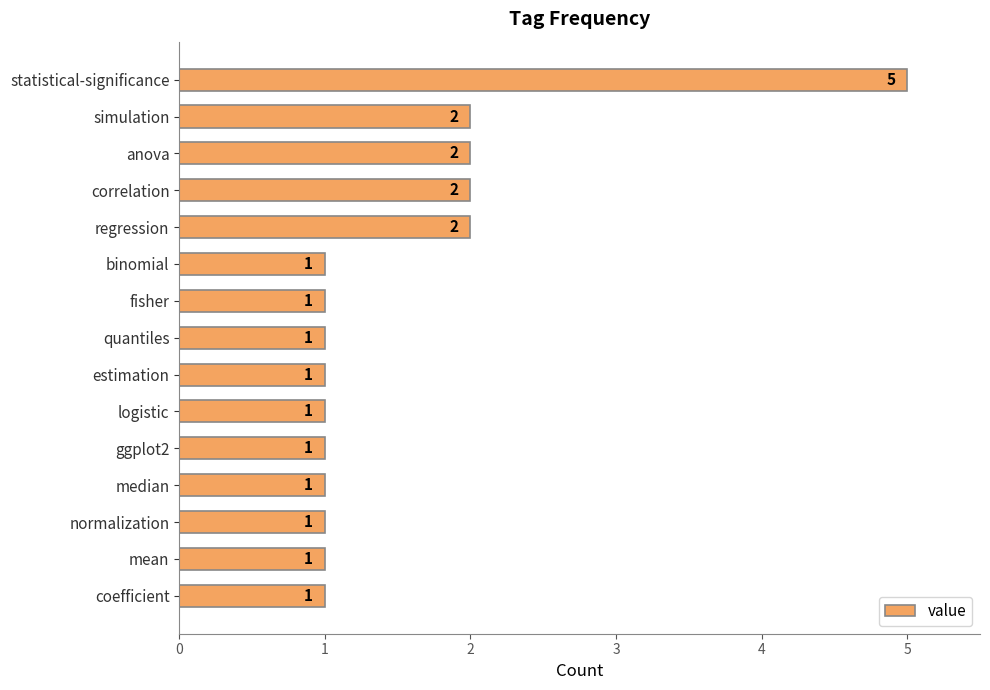

What is the sum of the values at ggplot2 and statistical-significance?

6